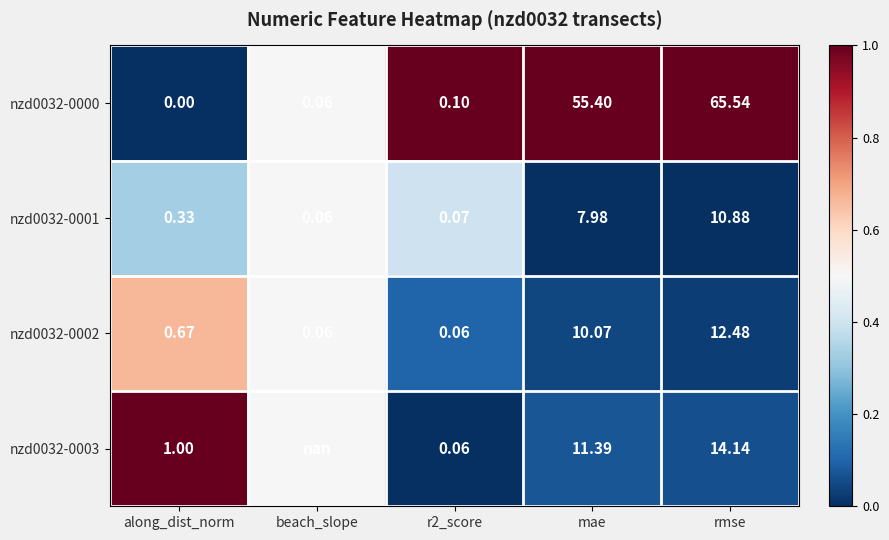

At which category is the sum across all series the highest?

rmse